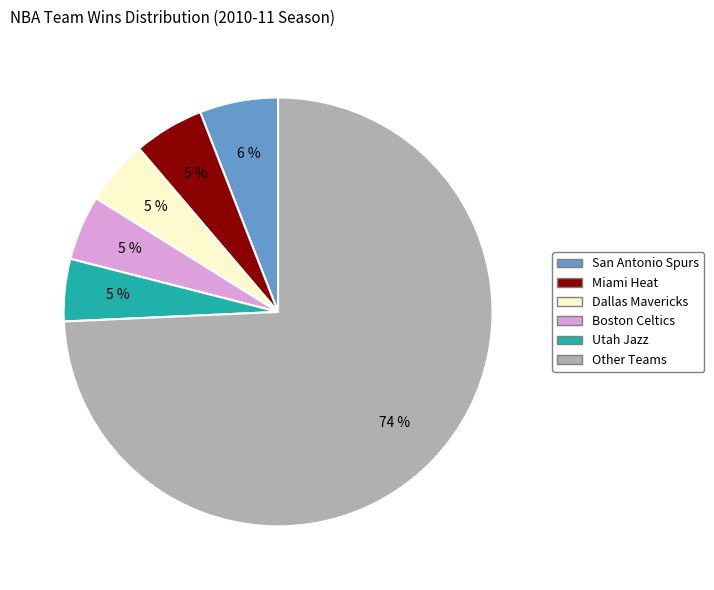

To the nearest percent, what is the average slice percentage?

17%